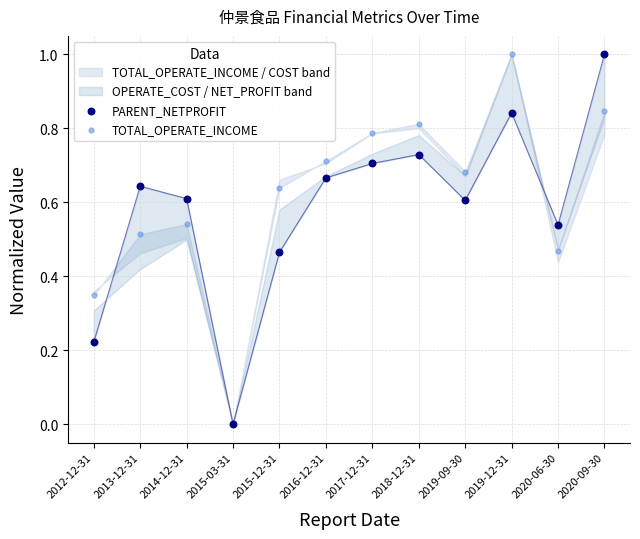

Which series has the largest total across all categories?

TOTAL_OPERATE_INCOME